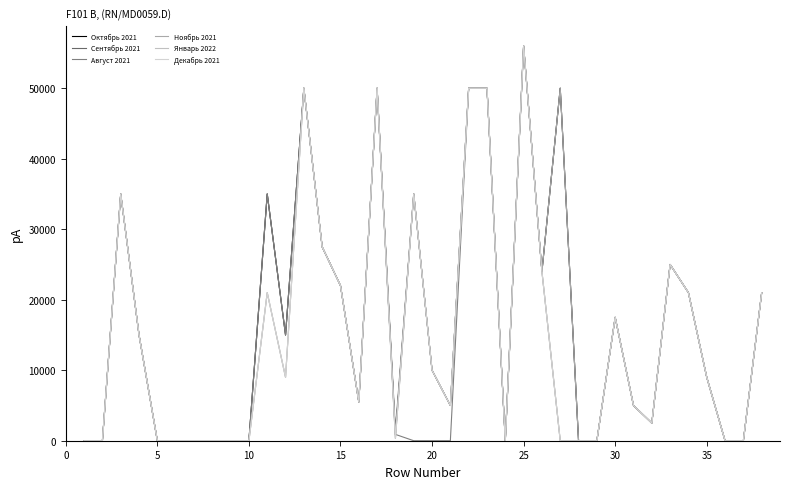

Is this an area chart (filled region under the line)?

No